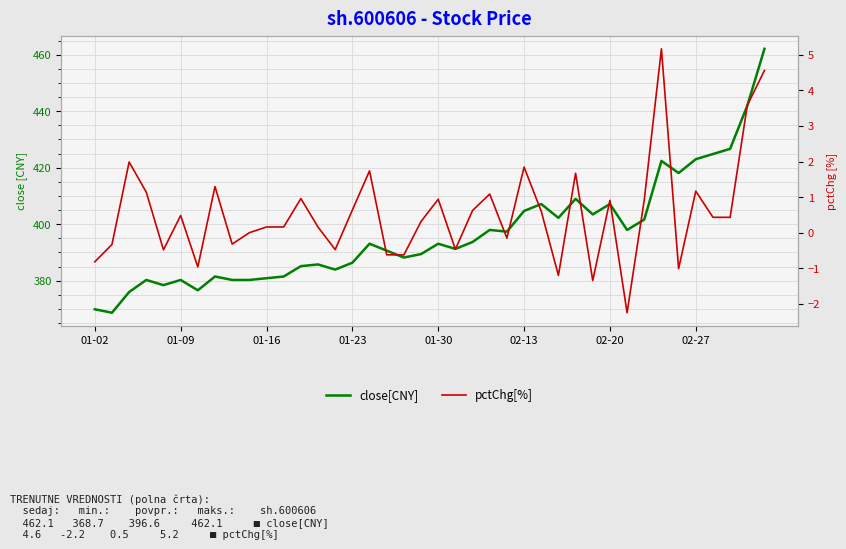

What is the label of the 17th point from the left?

16